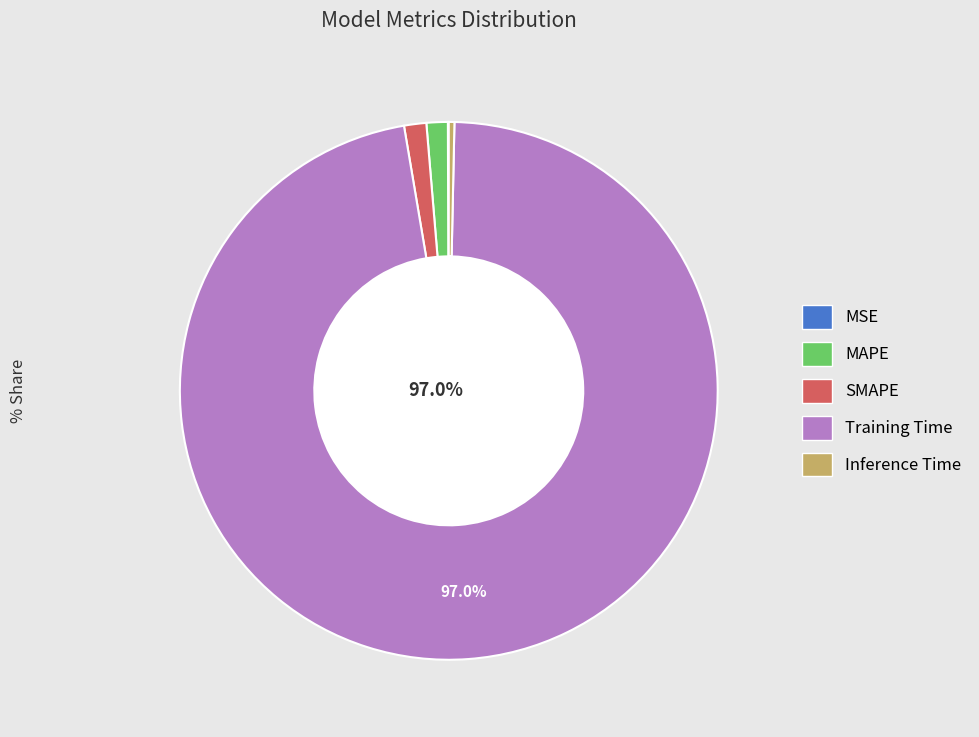

Does any single category account for the majority?

Yes